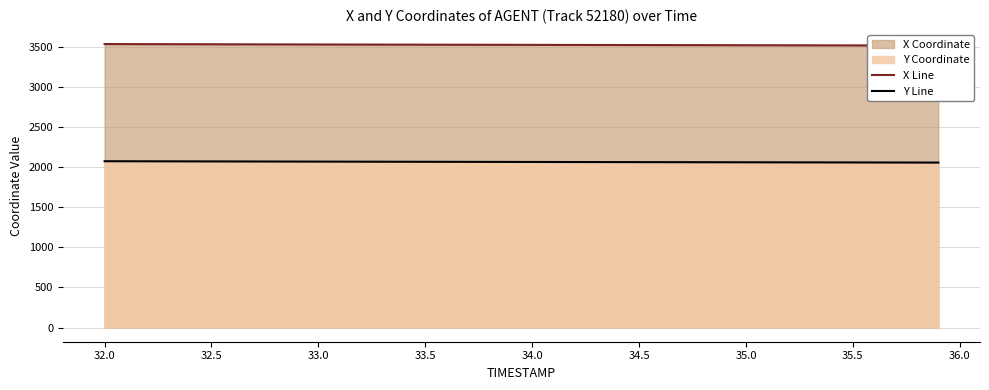

Which series has the largest range (max minus min)?

X Line